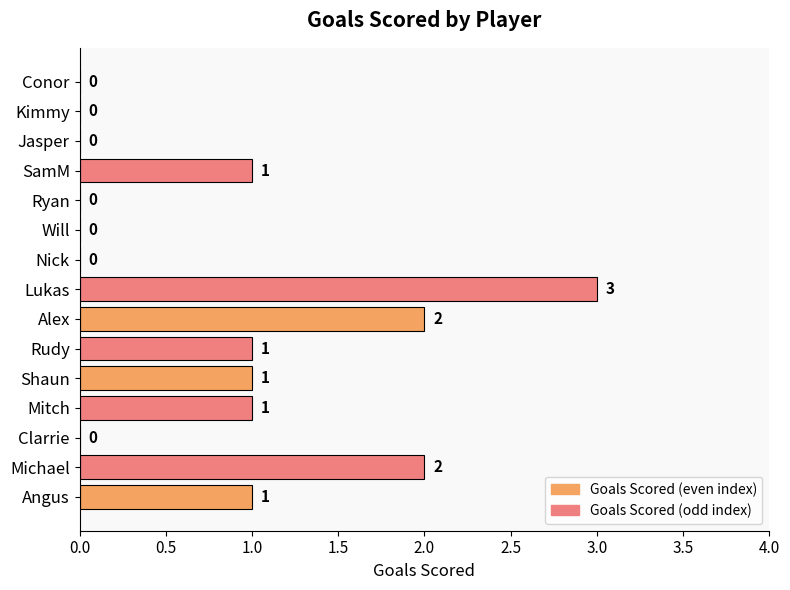

How many values are above zero?

8